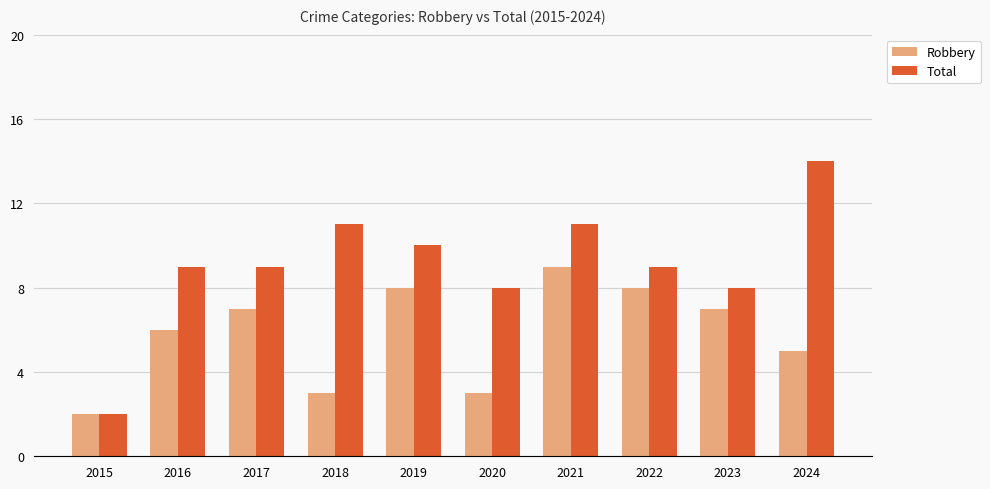

Which series has the largest total across all categories?

Total